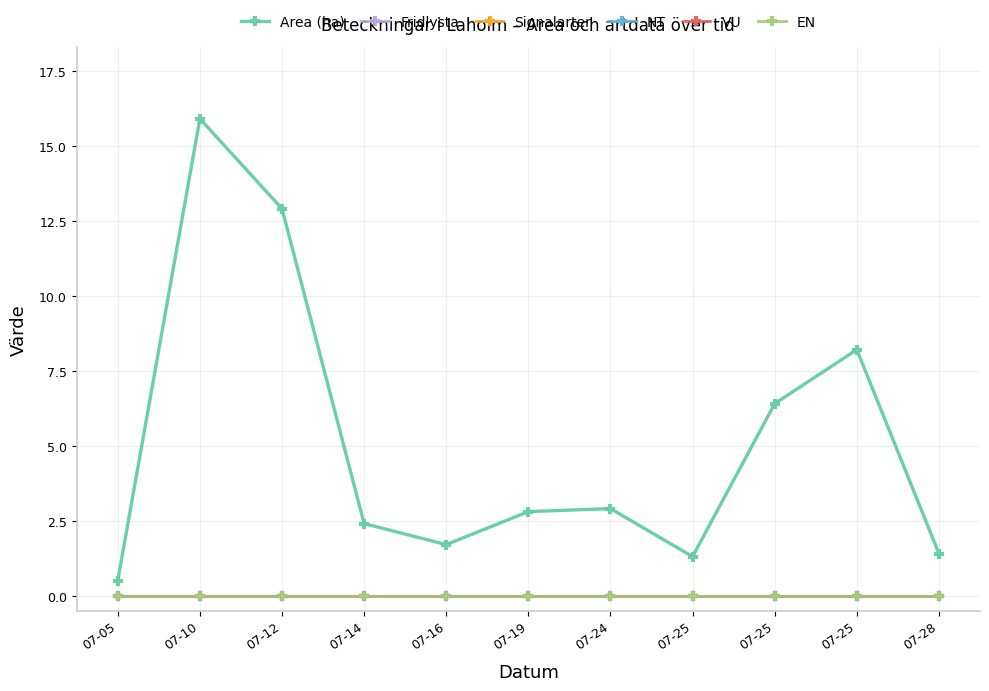

Does the chart have visible grid lines?

Yes